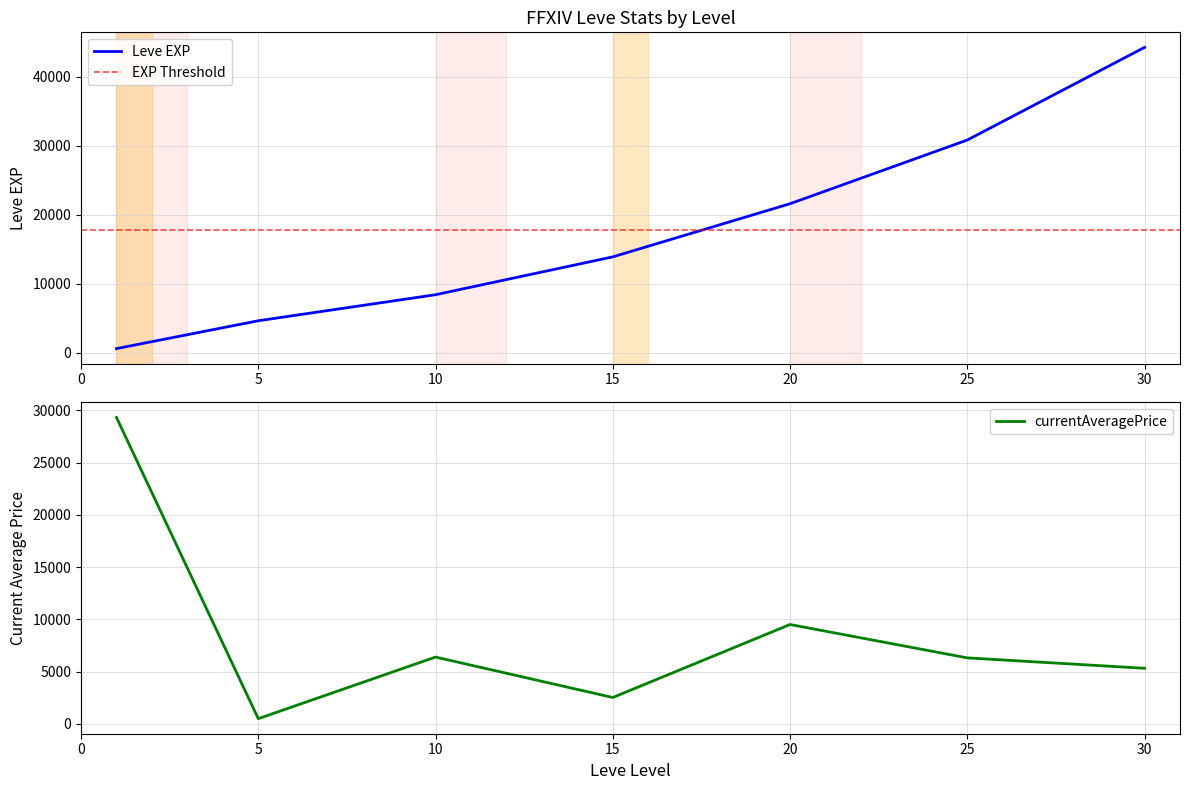

What is the maximum value for Leve EXP?

44230